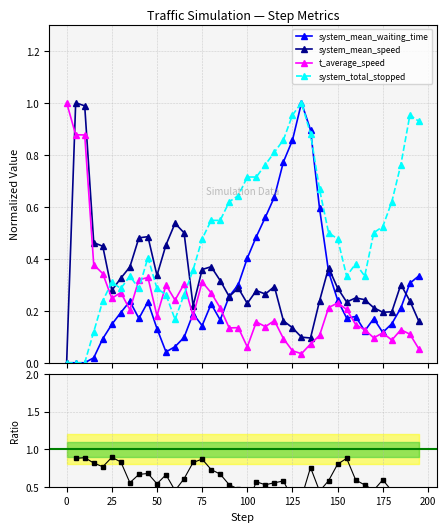

True or false: system_mean_waiting_time has more than 1 interior local peaks.

True